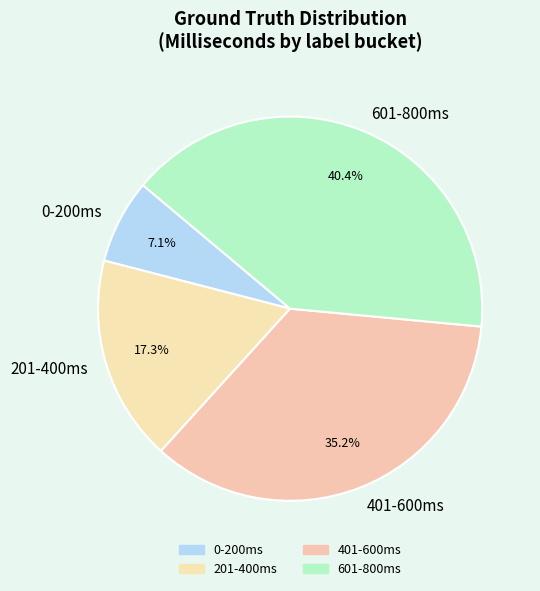

To the nearest percent, what is the difference between the largest and smallest slice percentages?

33%